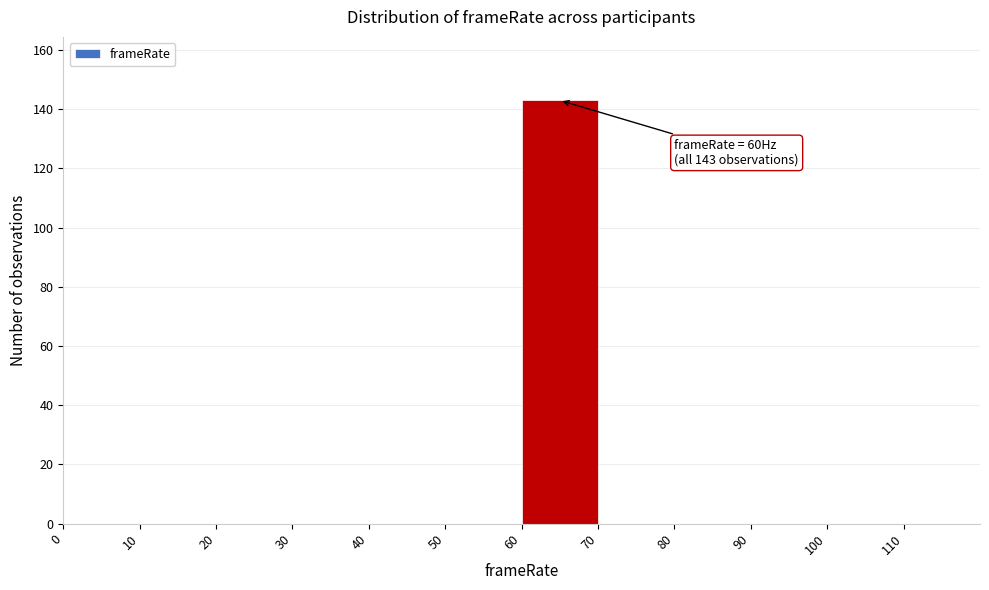

Over which range of the x-axis is the bar tallest?

60 to 70